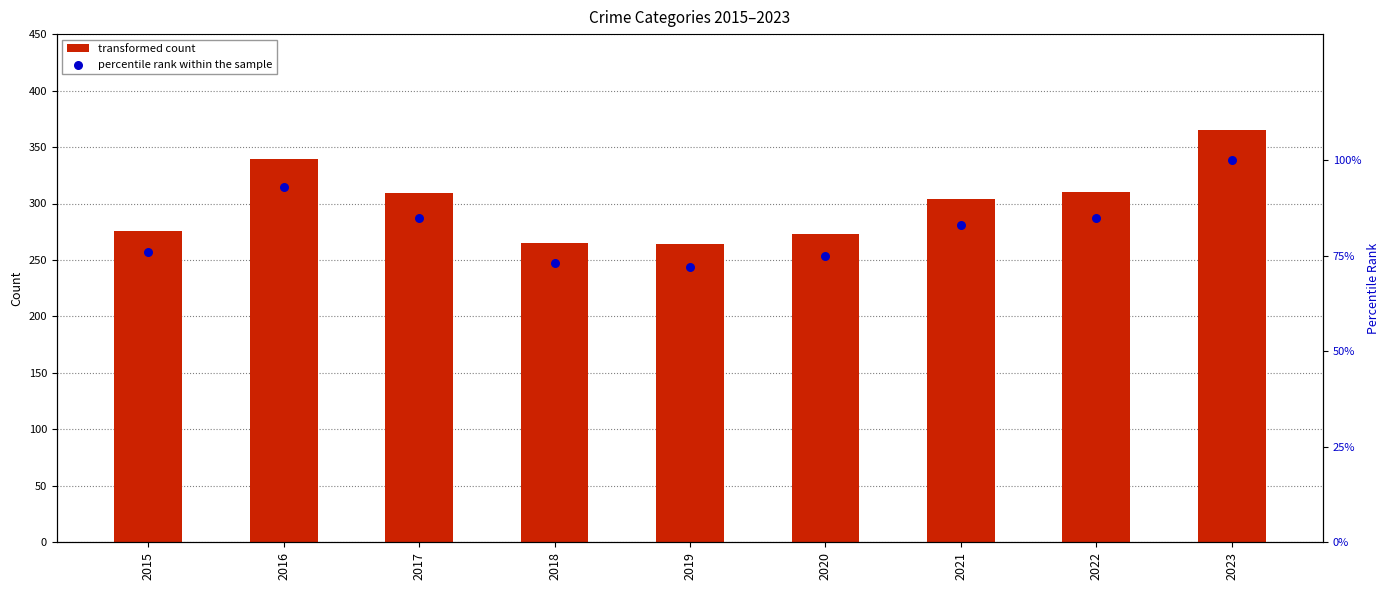

Which series has the largest Y range (max minus min)?

transformed count